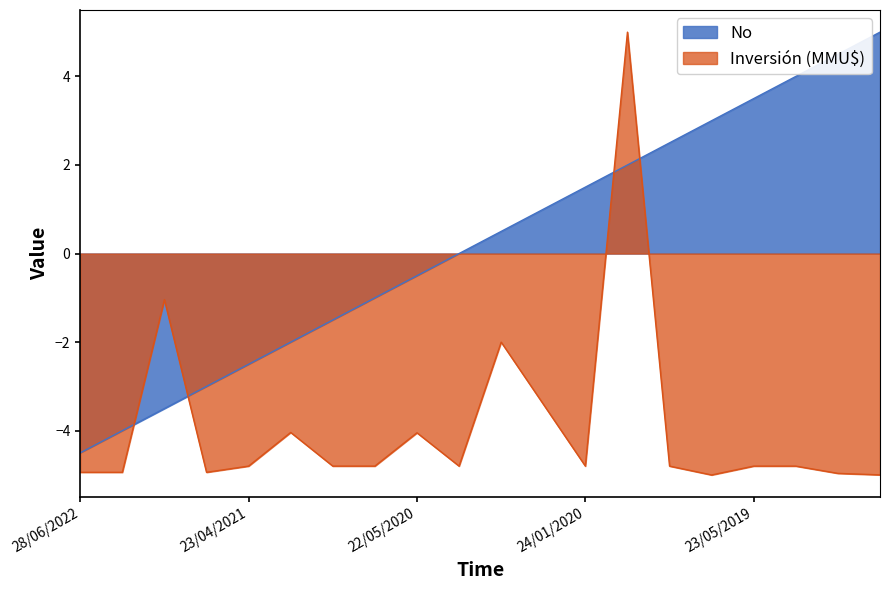

At how many categories does at least one series exceed -1?

12